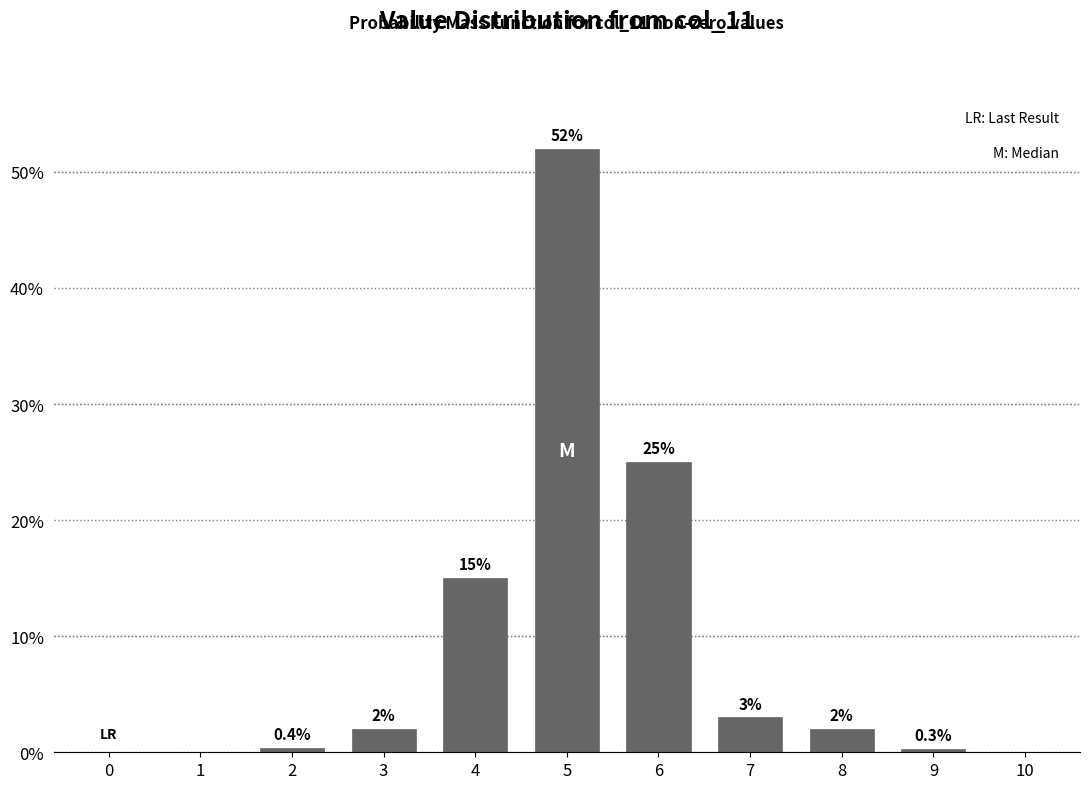

Reading right to left, transcribe all the data shown in this chart.

10=0.0	9=0.3	8=2.0	7=3.0	6=25.0	5=52.0	4=15.0	3=2.0	2=0.4	1=0.0	0=0.0